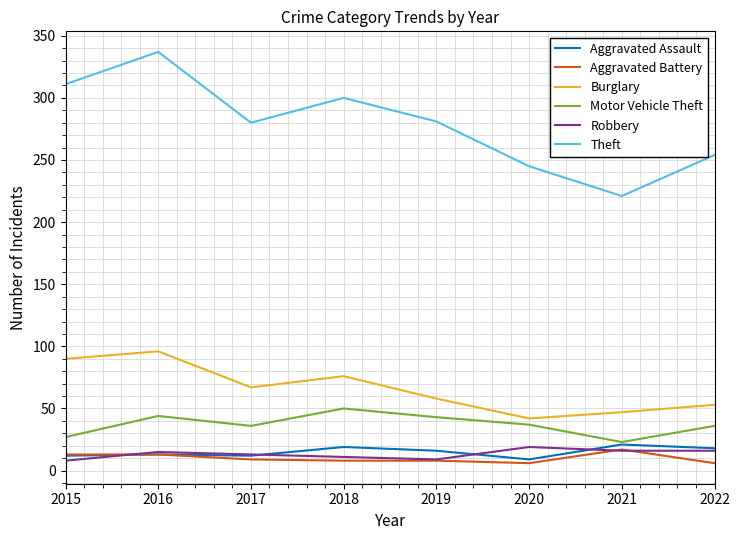

True or false: Burglary and Theft intersect in this chart.

False